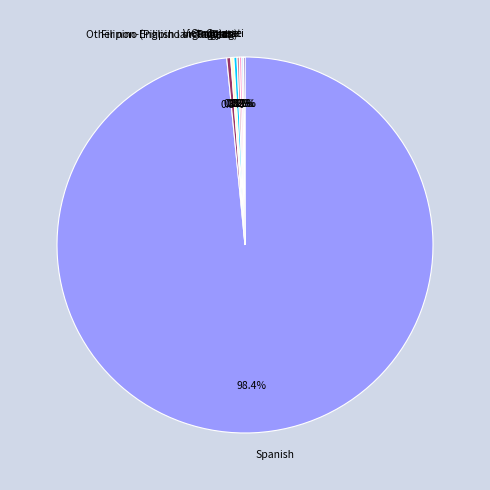

Which category has the biggest portion of the pie?

Spanish